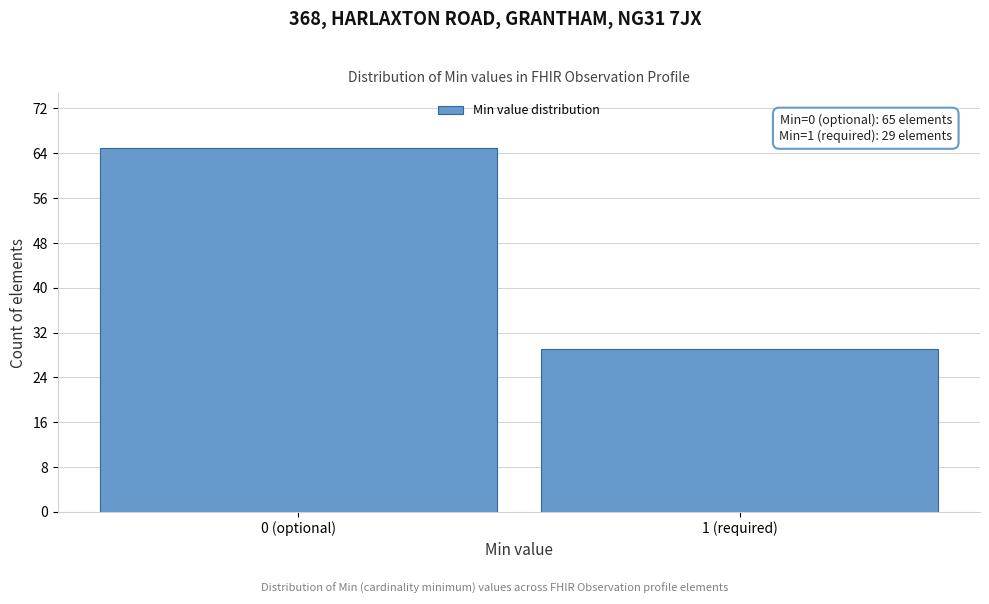

Reading left to right, transcribe all the data shown in this chart.

65	29